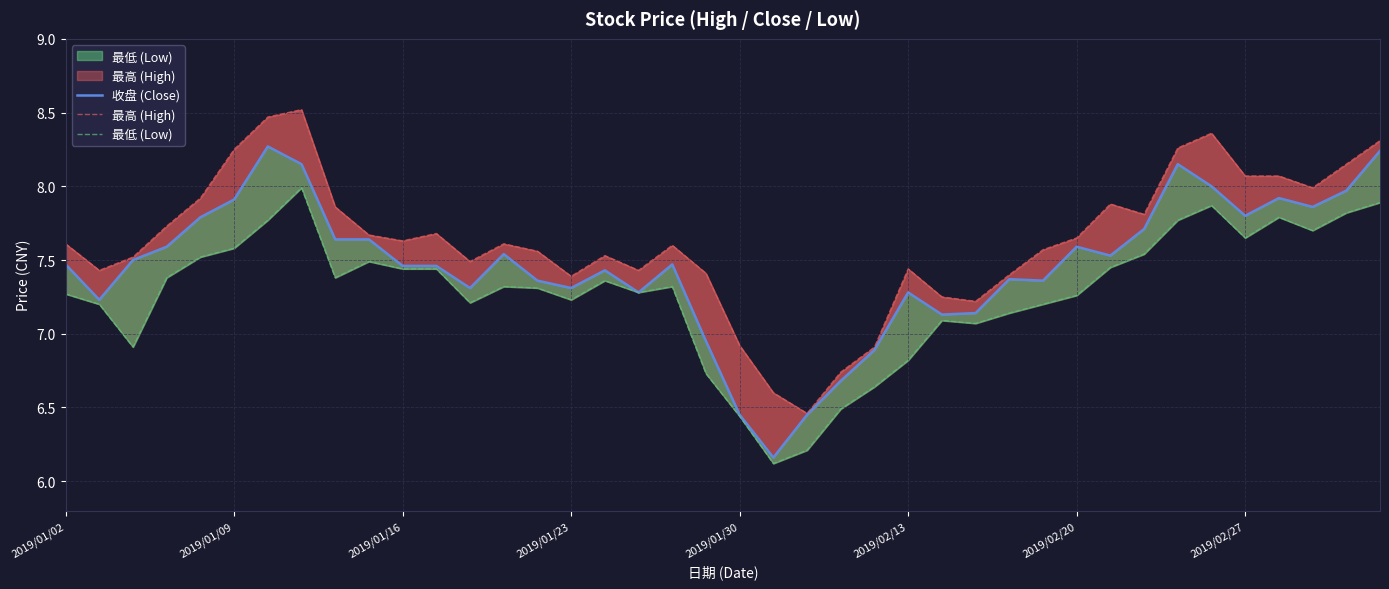

Rank the series at 23 from highest to lowest value.

最高 (High), 收盘 (Close), 最低 (Low)